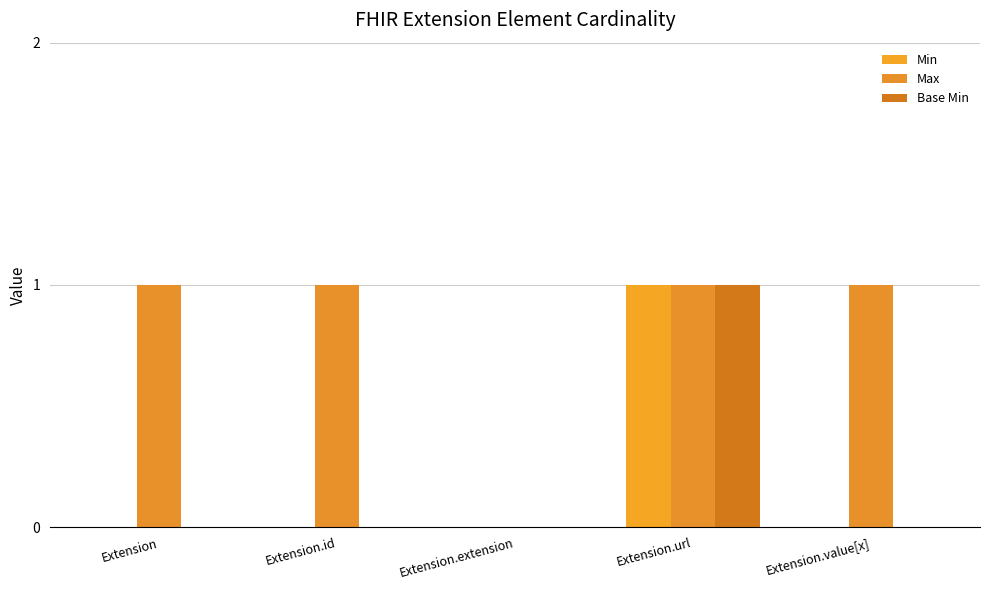

Count the number of categories in the chart.

5